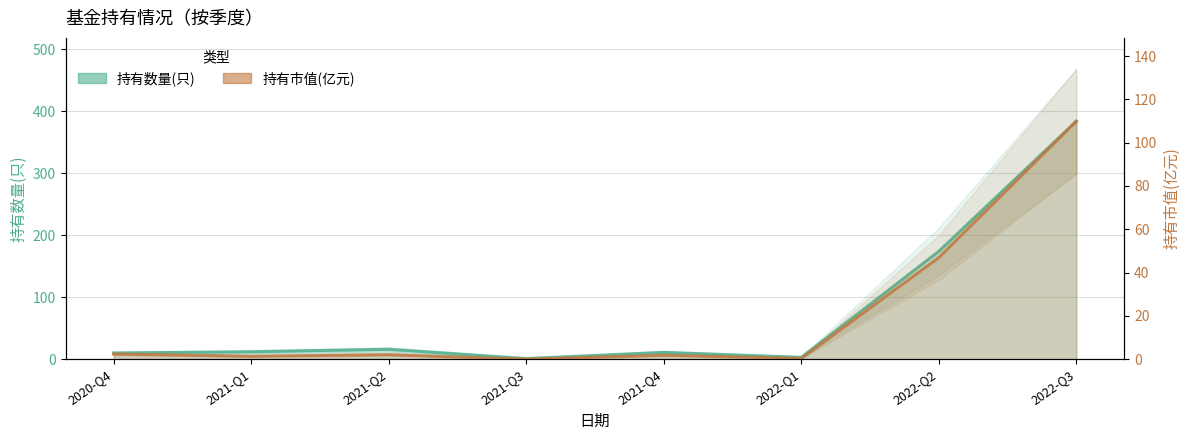

Is the value of 持有数量(只) at 2021-Q1 greater than the value of 持有市值(亿元) at 2021-Q4?

Yes